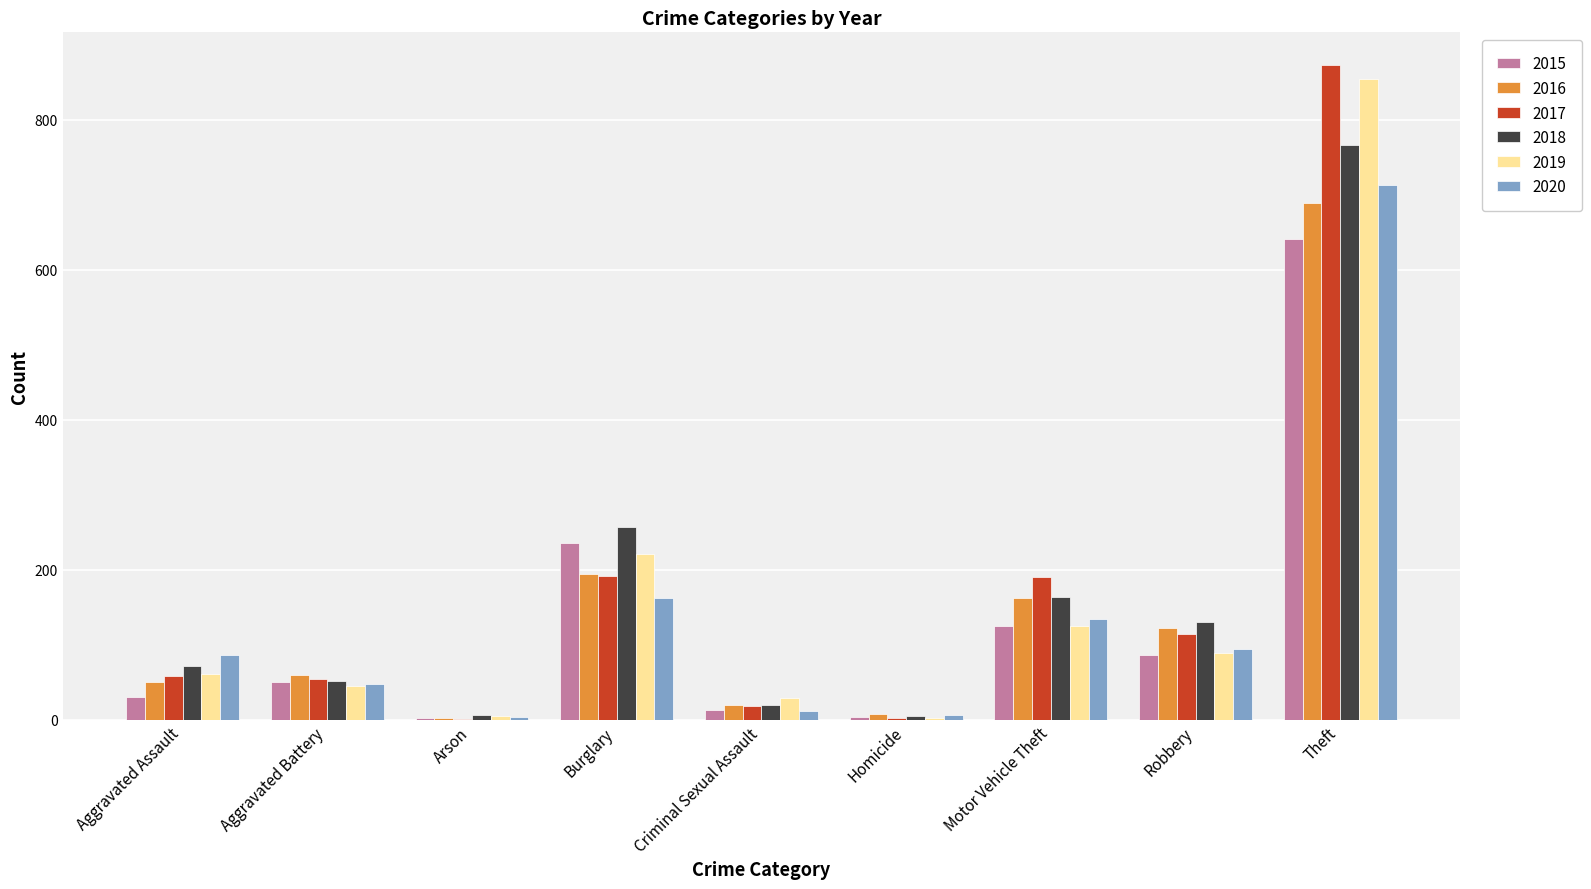

Where is 2018 nearest to the value 386?

Burglary